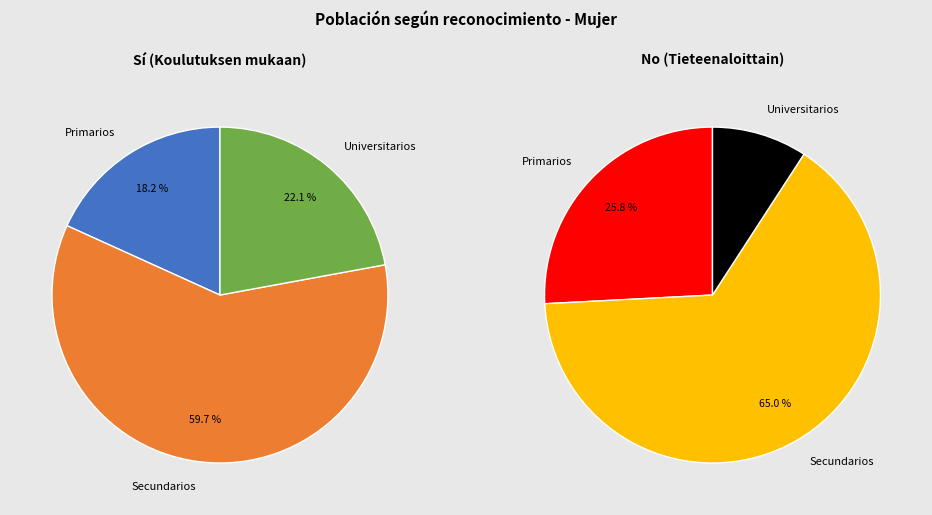

What percentage do Primarios and Secundarios together represent?

77.9%